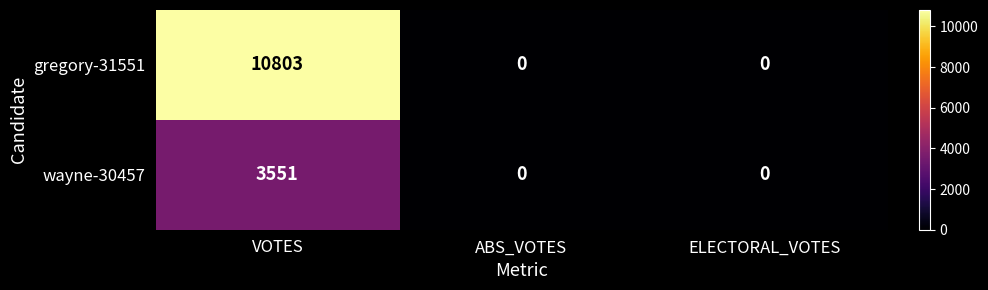

At how many categories does at least one series exceed 3179?

1